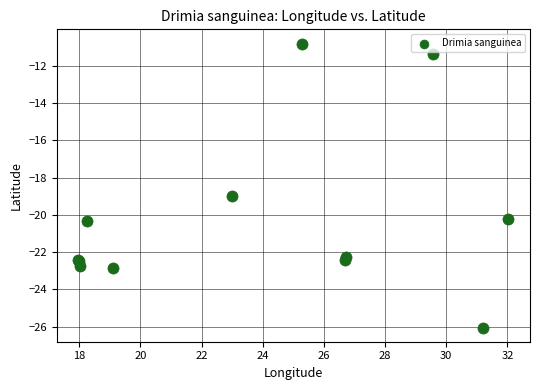

What Y value in the scatter plot is closest to -18?

-19.0